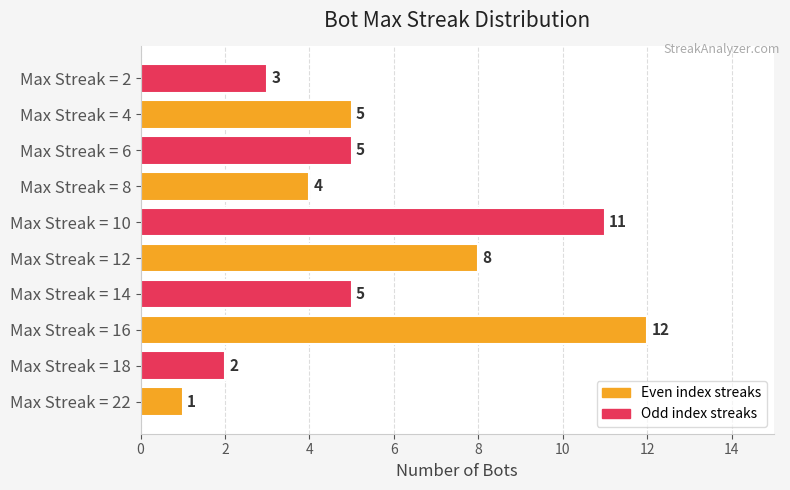

What is the change in value from Max Streak = 16 to Max Streak = 14?

-7